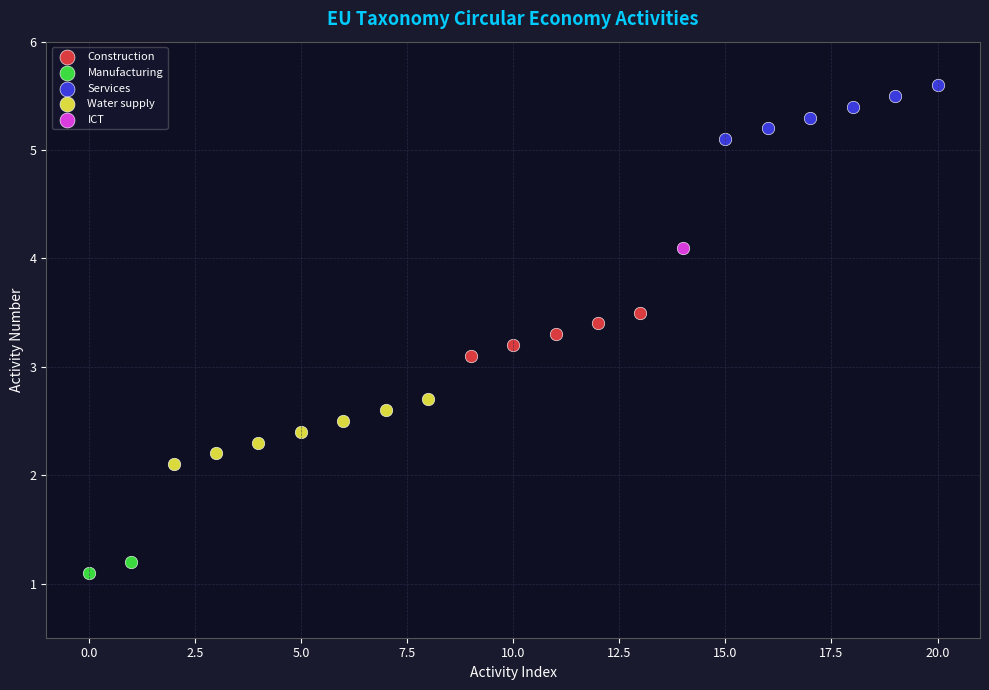

What are all the series names shown in the legend?

ICT, Services, Water supply, Manufacturing, Construction